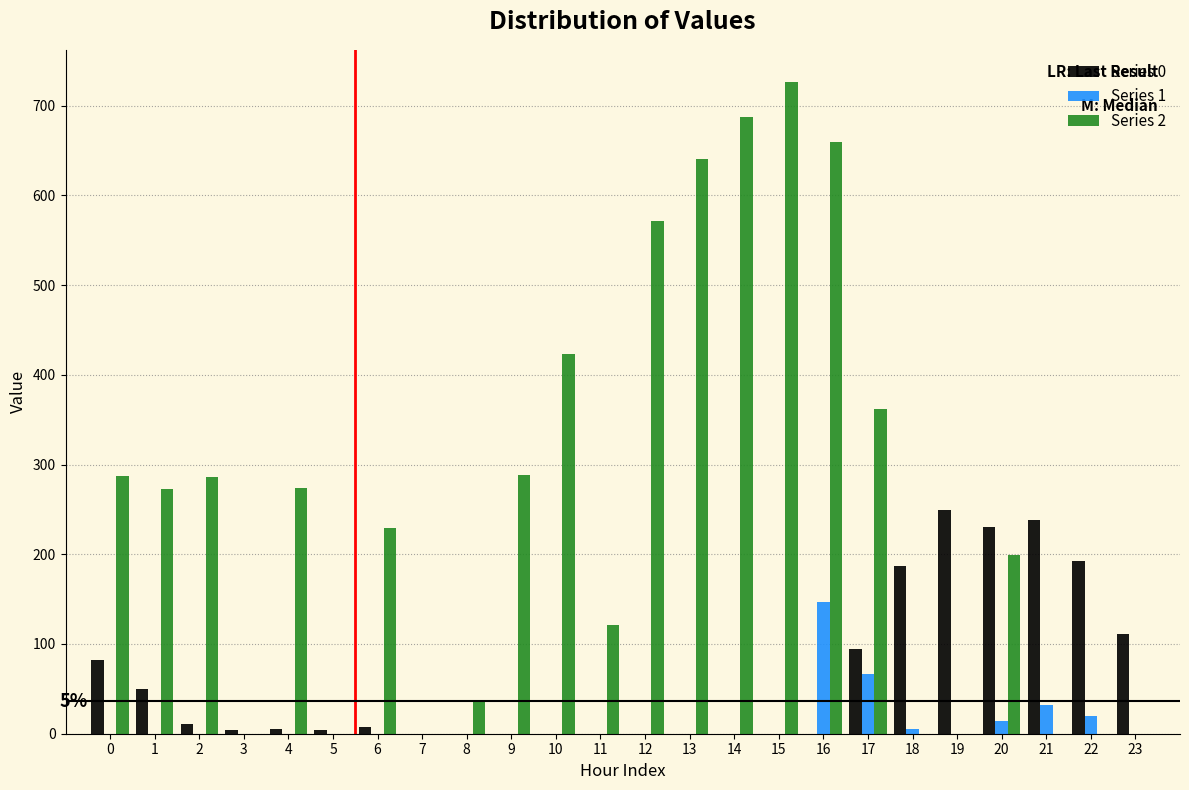

Is it true that Series 0 equals 192.3 at 22?

True